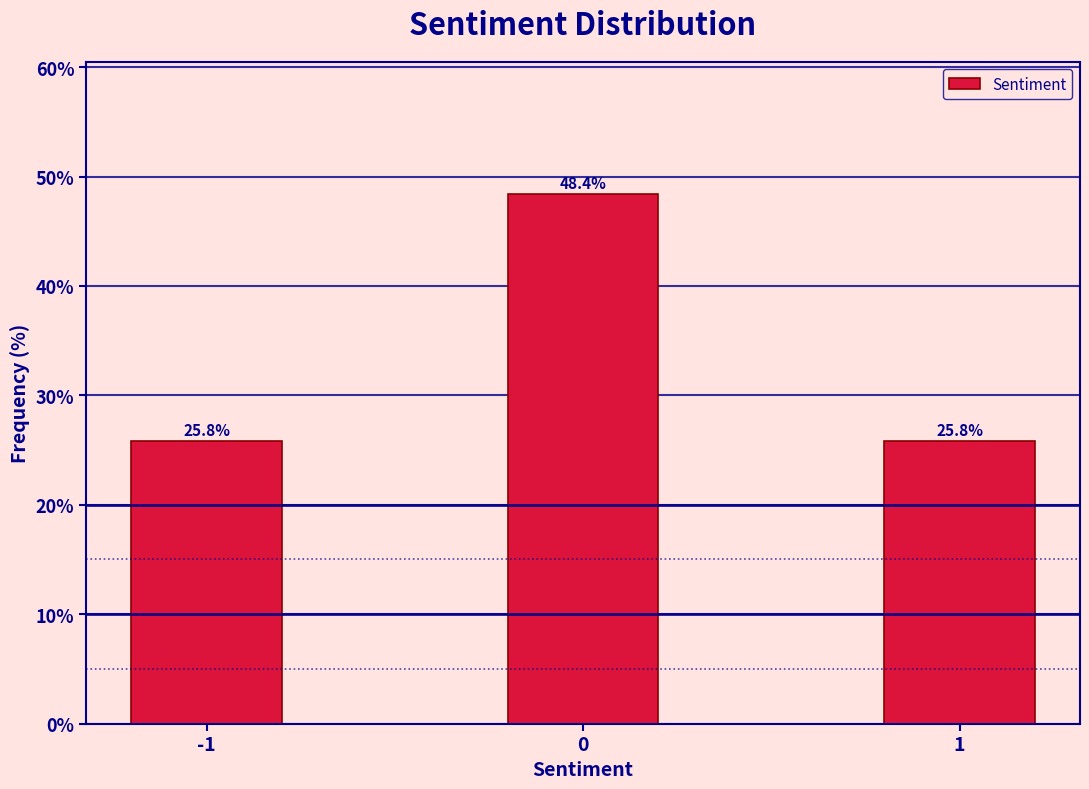

Reading left to right, what are all the values shown in this chart?

25.8	48.4	25.8